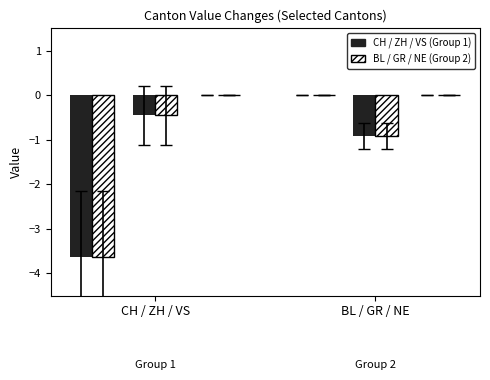

How many bars are there in each group?

2